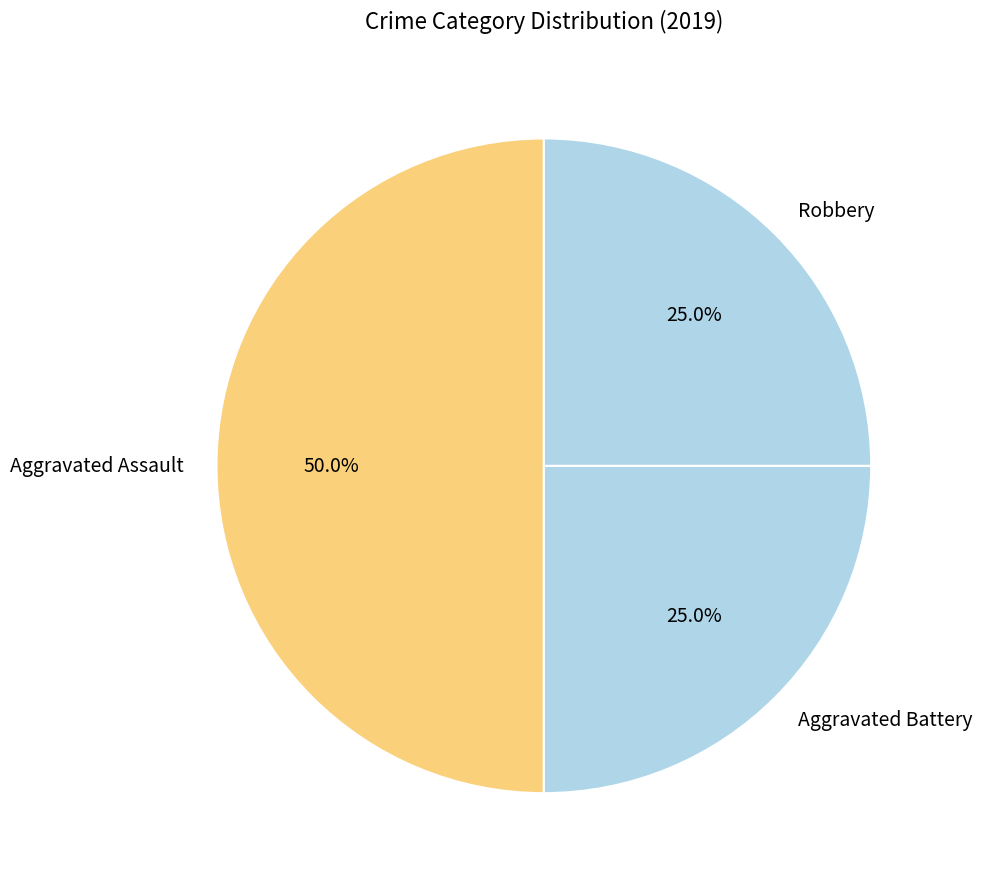

To the nearest percent, what is the average slice percentage?

33%